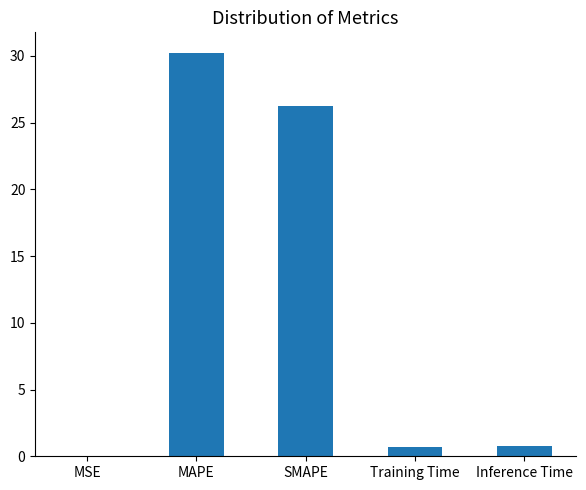

What is the sum of all values?

58.0